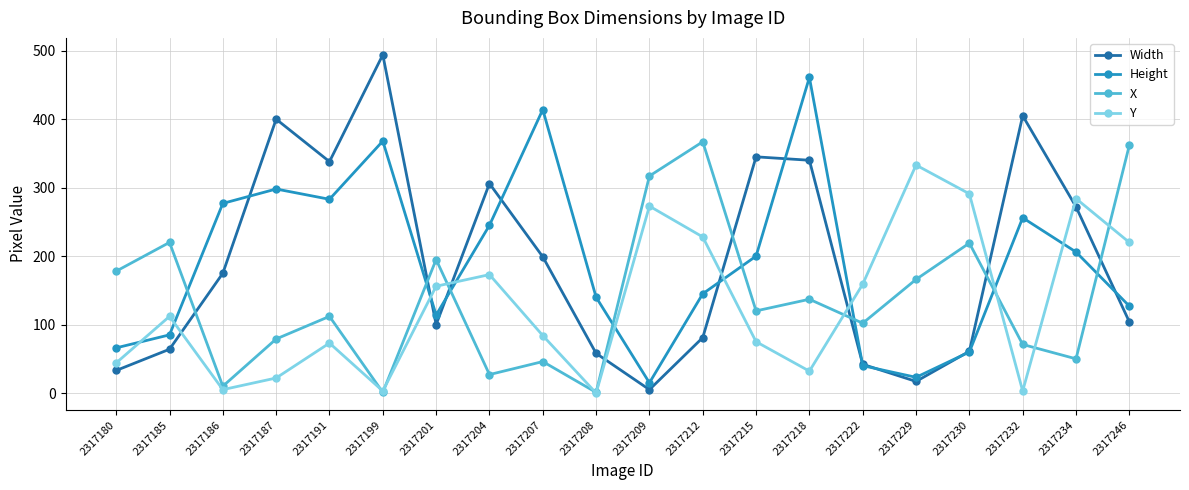

What is the maximum value for X?

367